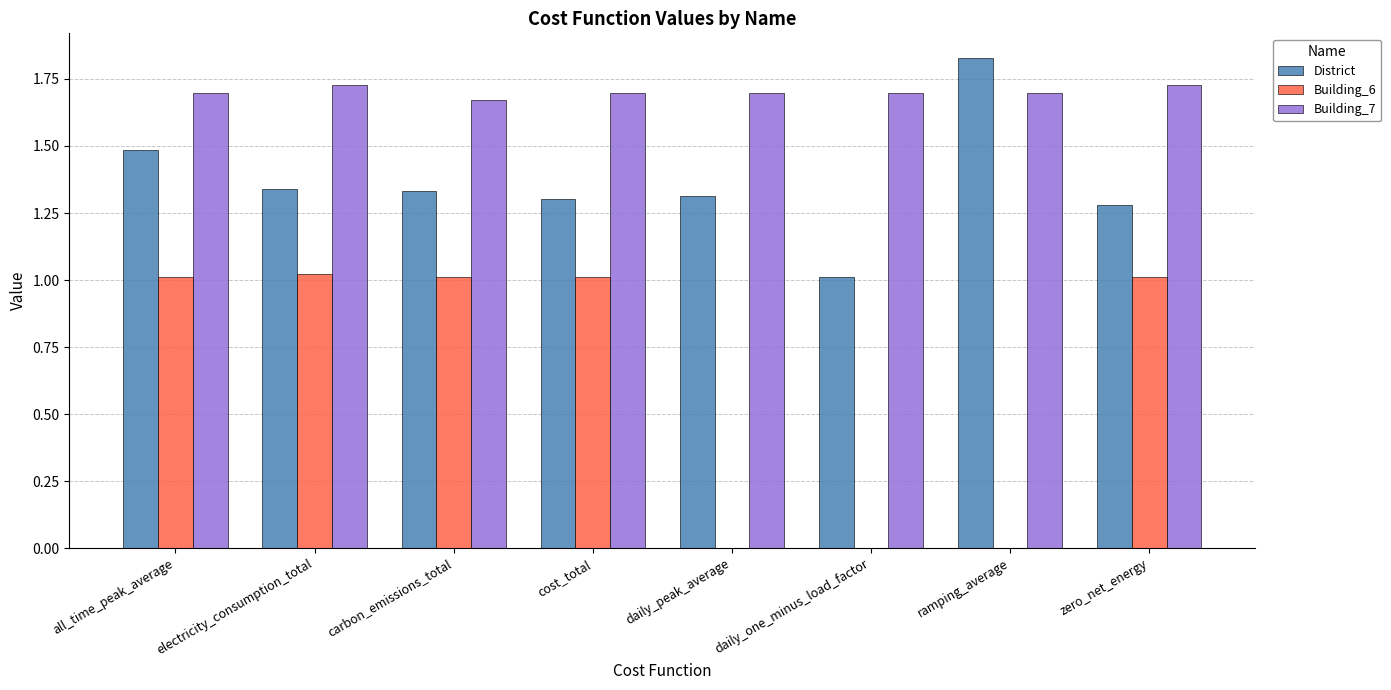

What is the sum of the Building_7 values at daily_one_minus_load_factor and ramping_average?

3.4